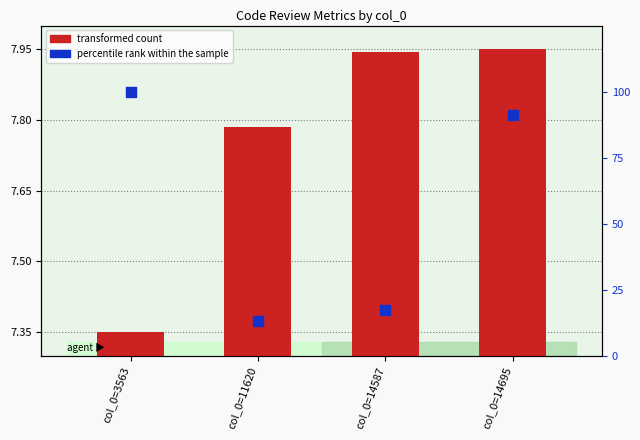

At how many categories does at least one series exceed 81?

2